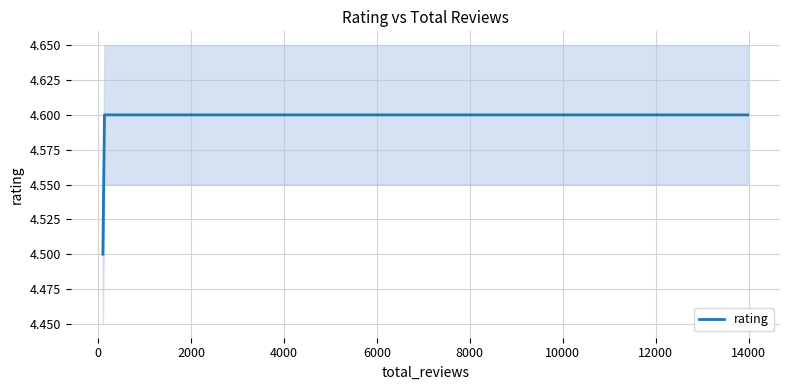

What is the ratio of the value at 8000 to the value at 12000?

1.0